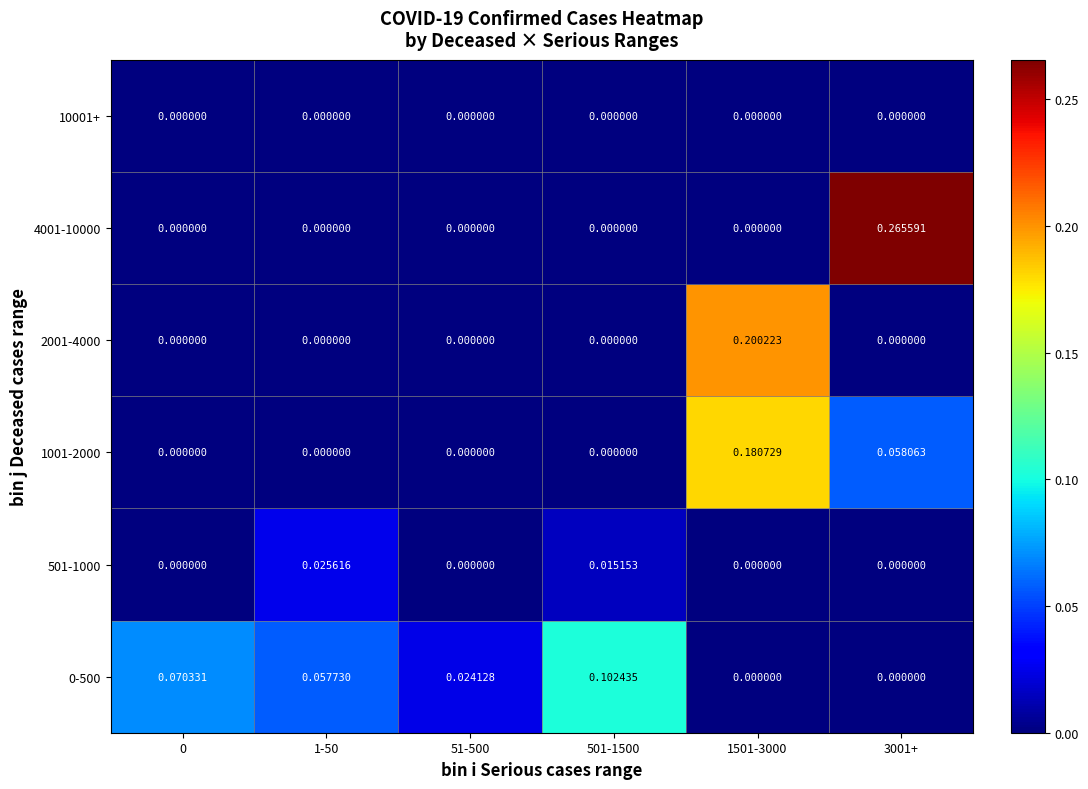

Which series has the largest total across all categories?

4001-10000